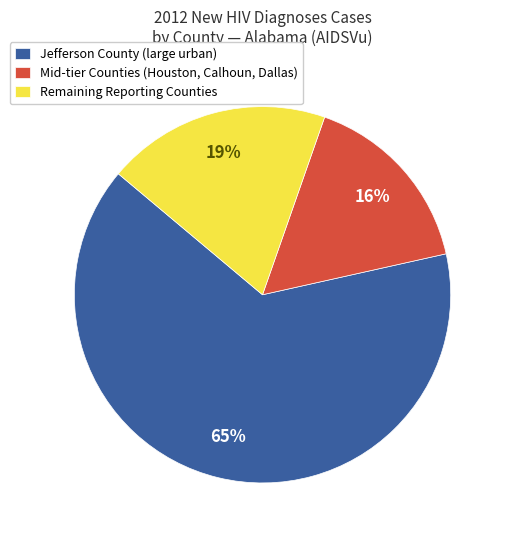

Is the sum of Remaining Reporting Counties and Mid-tier Counties (Houston, Calhoun, Dallas) greater than half?

No